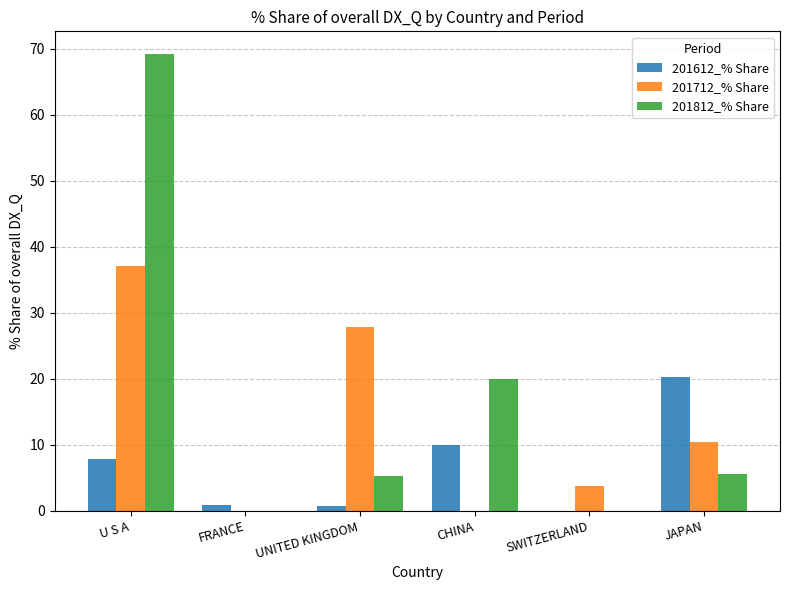

The value of 201812_% Share at SWITZERLAND is -23.5. True or false?

False